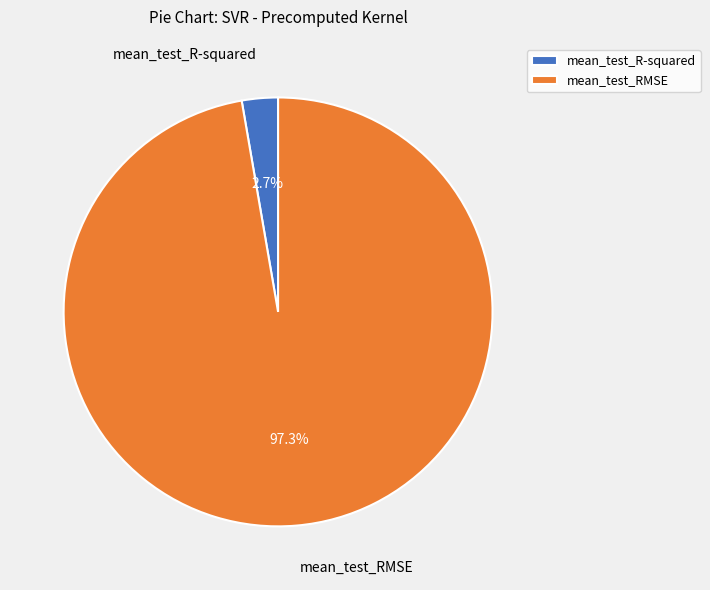

The mean_test_RMSE slice represents 97% of the pie. True or false?

True